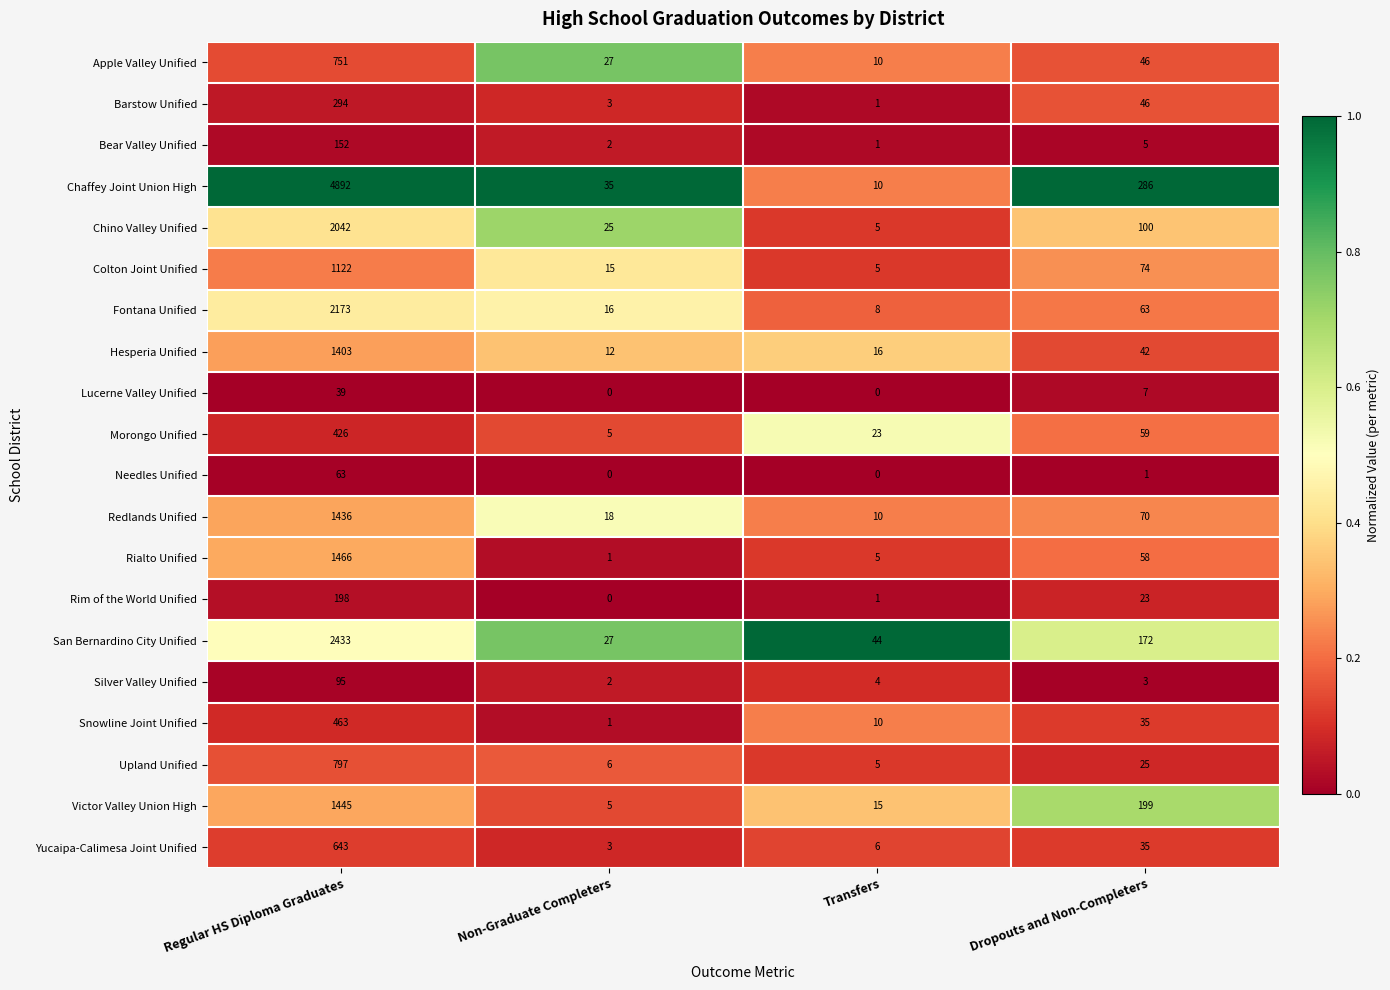

What is the sum of the Lucerne Valley Unified values at Dropouts and Non-Completers and Non-Graduate Completers?

7